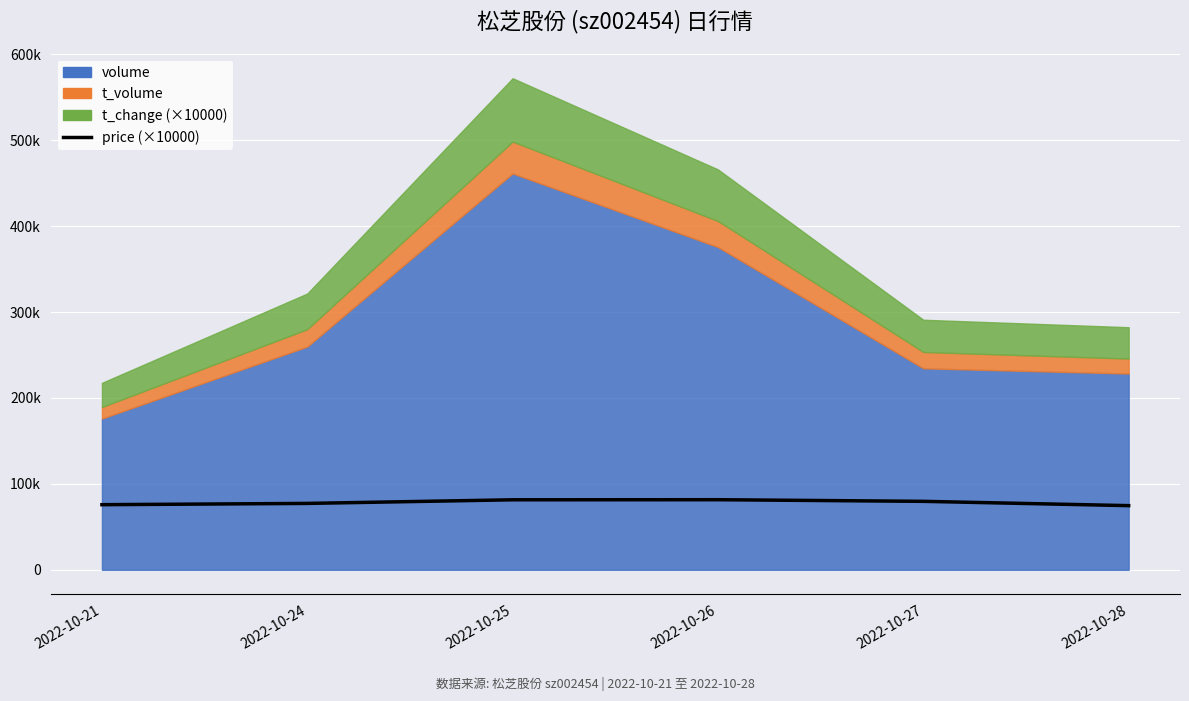

How many lines are shown in the chart?

1